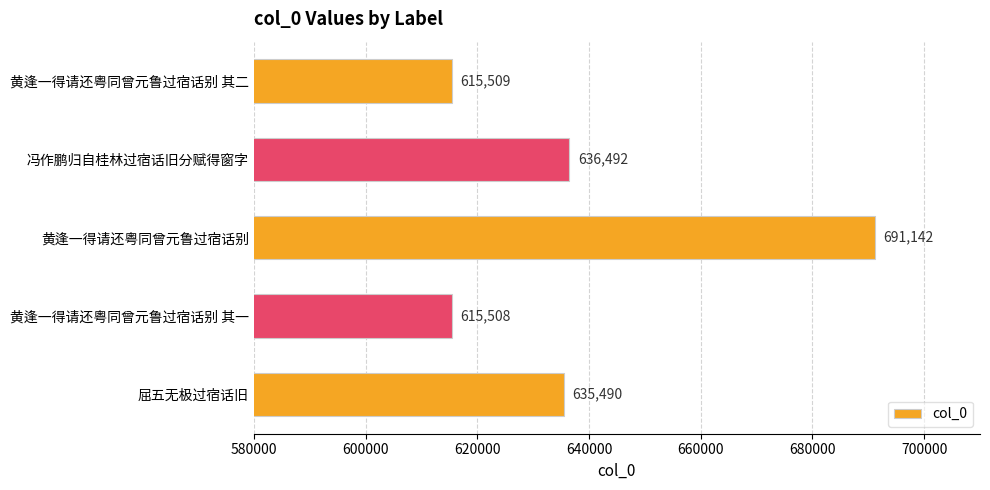

How many values are below 635490?

2